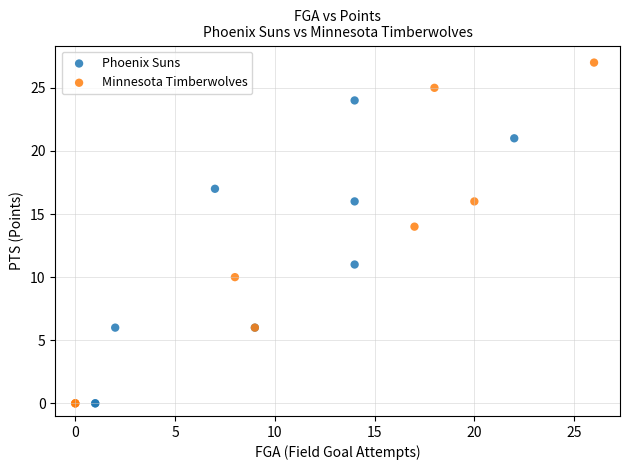

Which series has the largest Y range (max minus min)?

Minnesota Timberwolves